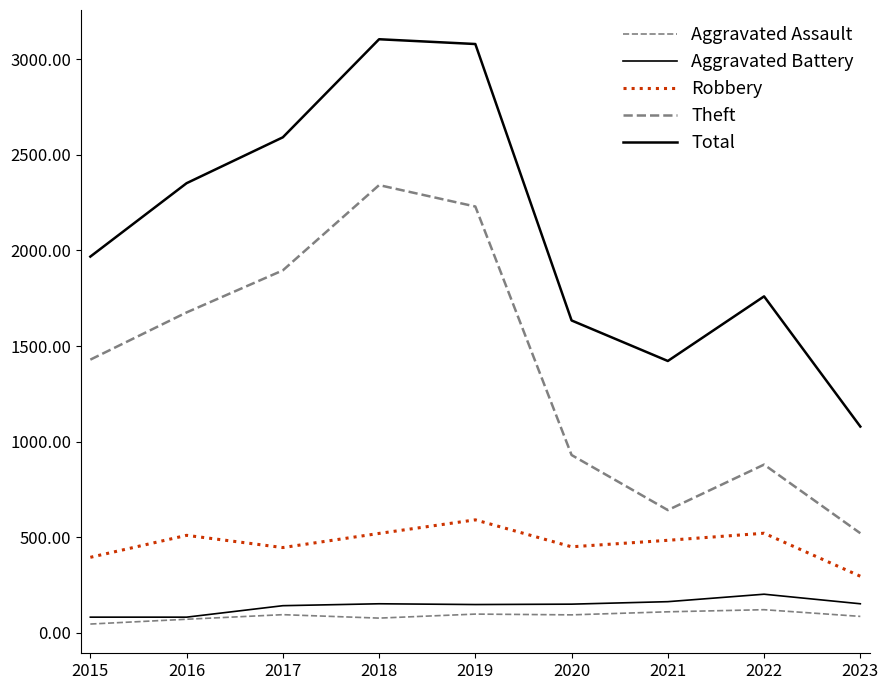

What is the maximum value for Aggravated Battery?

202